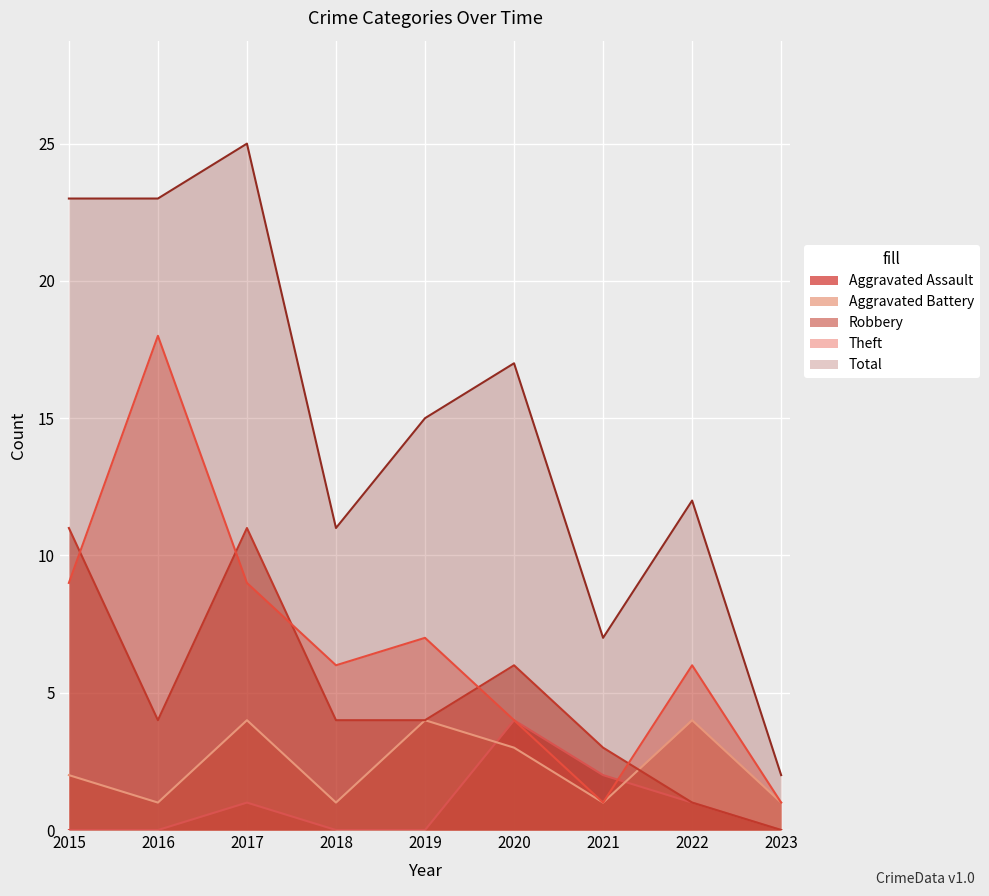

Reading left to right, list all the values displayed in this chart.

Aggravated Assault: 0	0	1	0	0	4	2	1	0
Aggravated Battery: 2	1	4	1	4	3	1	4	1
Robbery: 11	4	11	4	4	6	3	1	0
Theft: 9	18	9	6	7	4	1	6	1
Total: 23	23	25	11	15	17	7	12	2